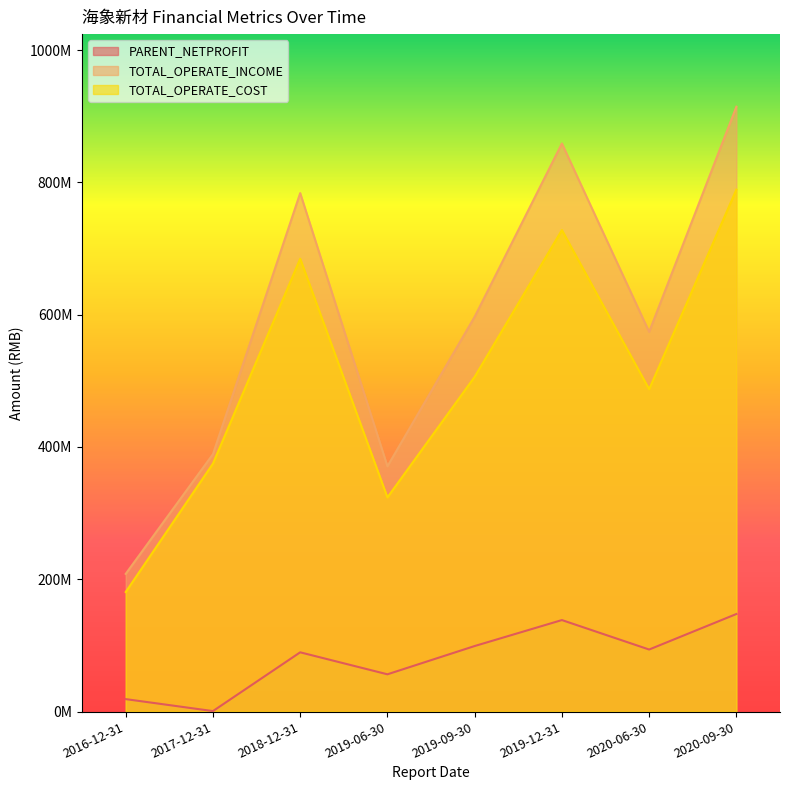

How many lines are shown in the chart?

3